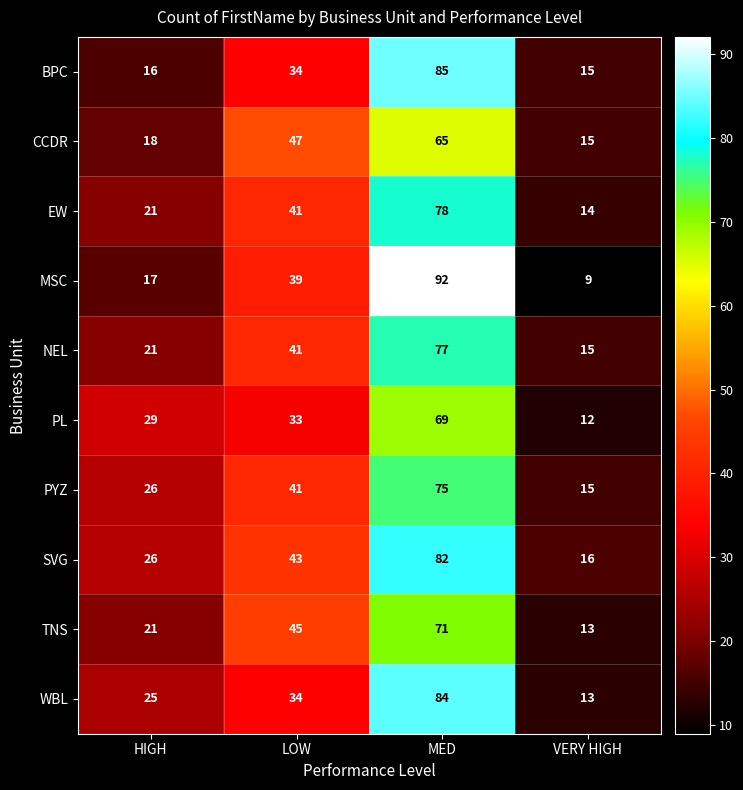

Which series has the largest total across all categories?

SVG